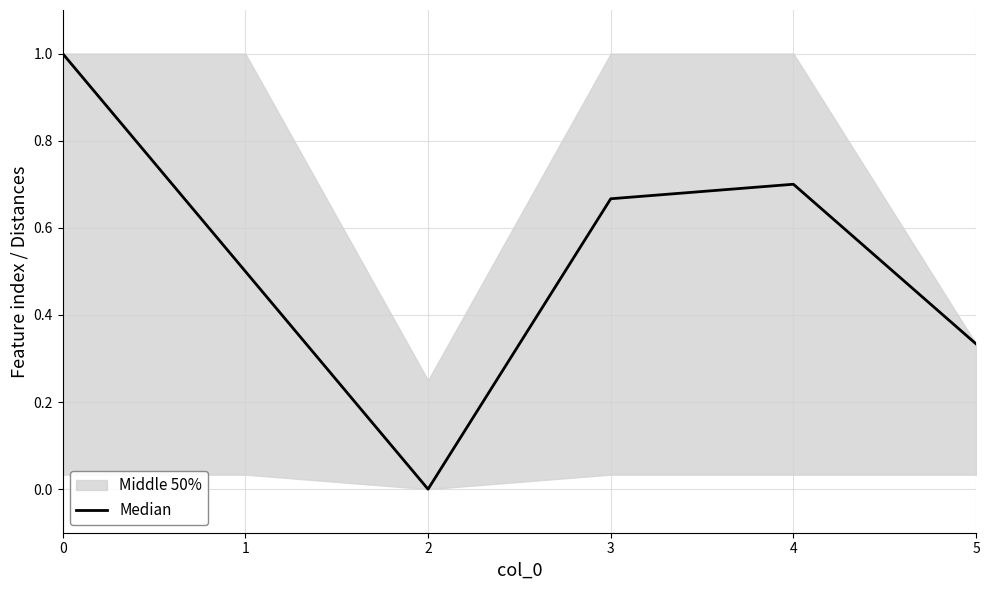

List the labels in order of value, largest first.

0, 4, 3, 1, 5, 2